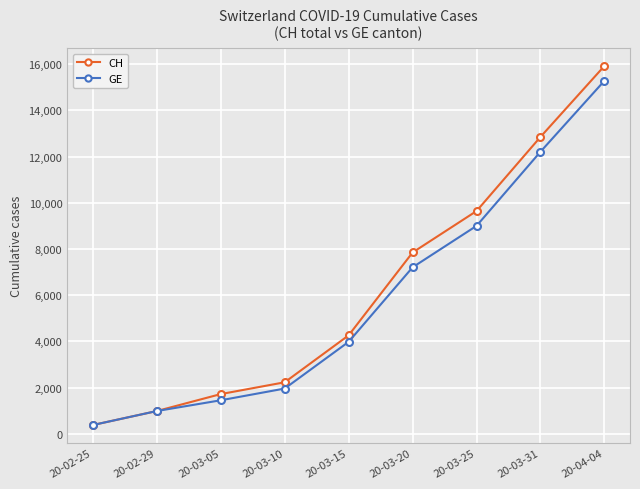

What is the total value across all series at 20-02-29?

1962